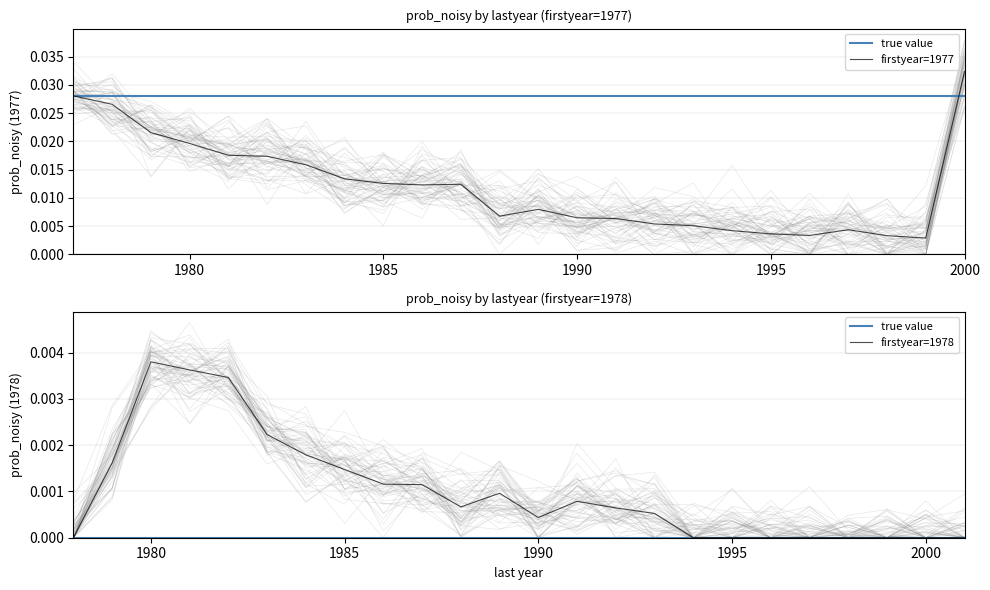

List the series in order of their peak value, highest first.

firstyear=1977, firstyear=1978